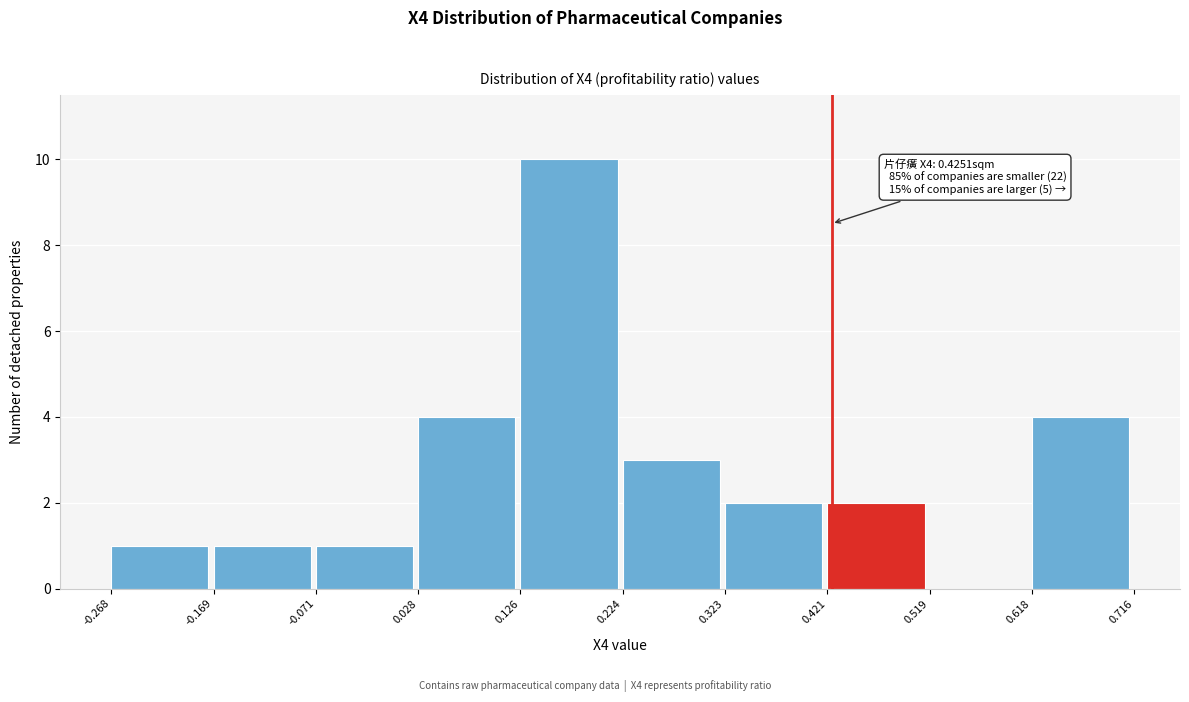

Over which range of the x-axis is the bar tallest?

0.126 to 0.224